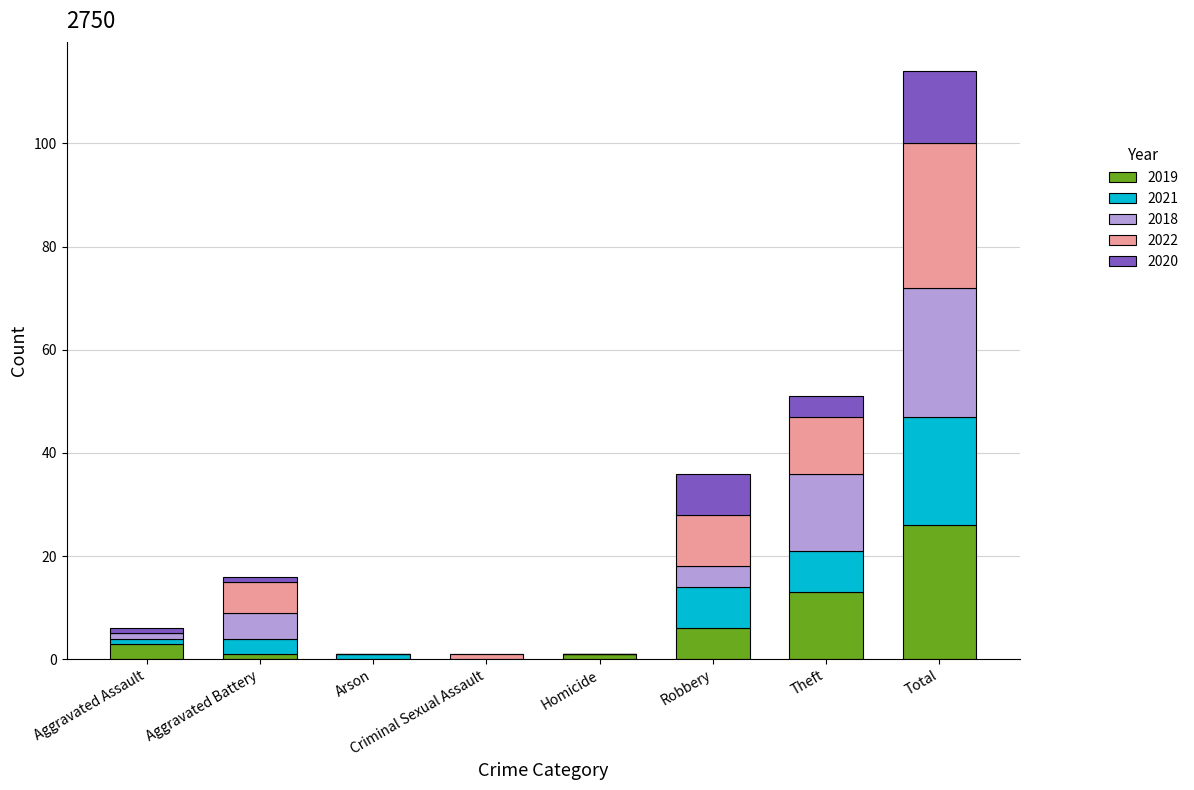

What is the total value across all series at Theft?

51